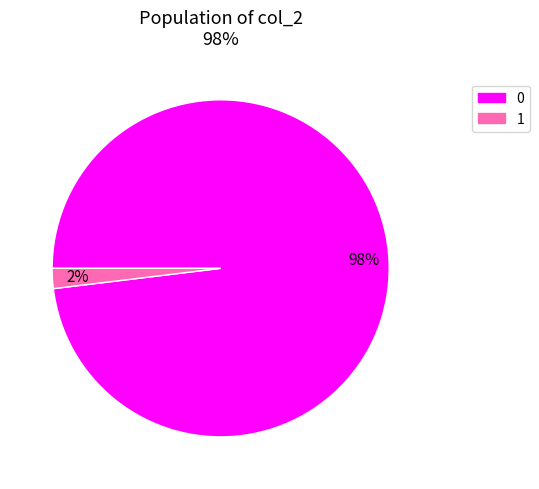

To the nearest percent, what percentage of the pie is 1?

2%